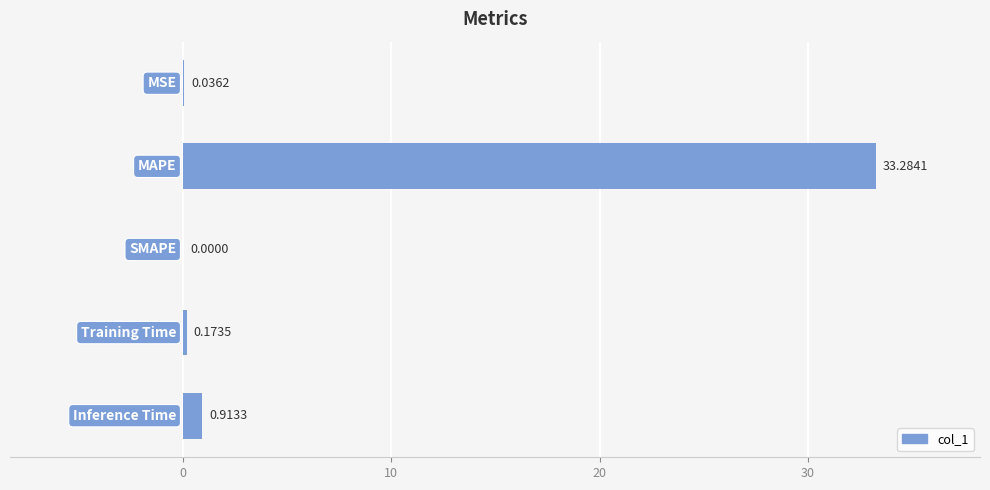

What is the sum of all values?

34.4